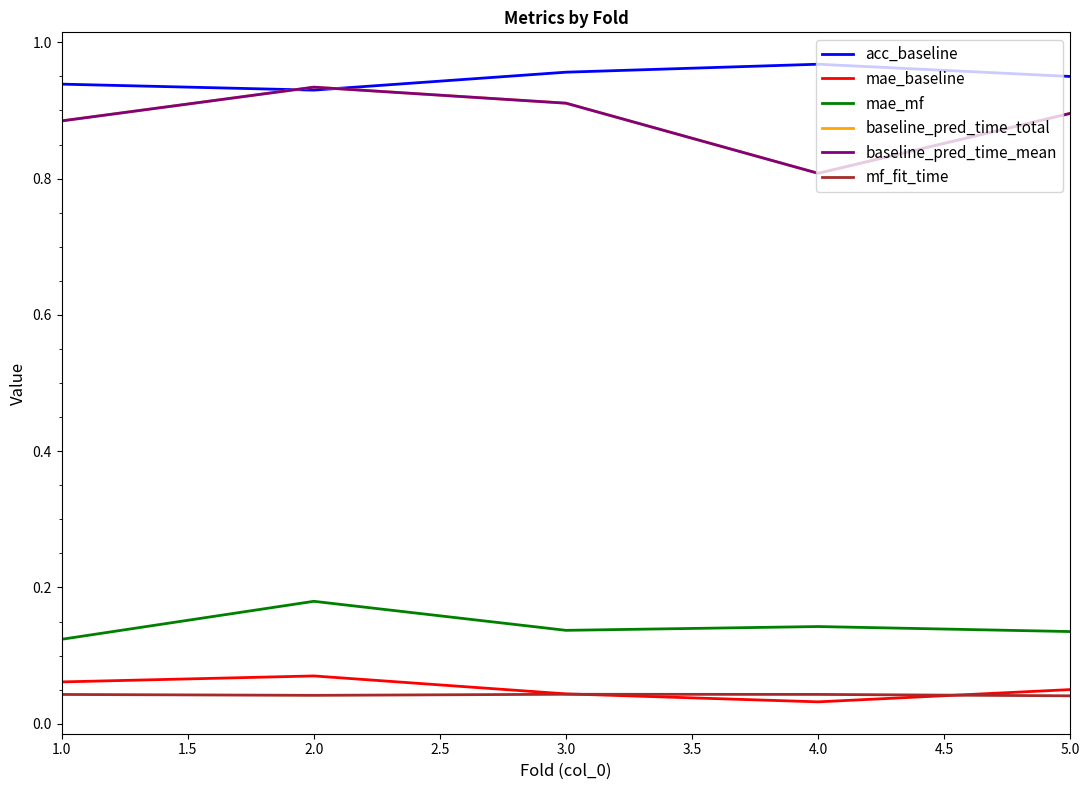

Rank the series at 1.0 from lowest to highest value.

mf_fit_time, mae_baseline, mae_mf, baseline_pred_time_total, baseline_pred_time_mean, acc_baseline